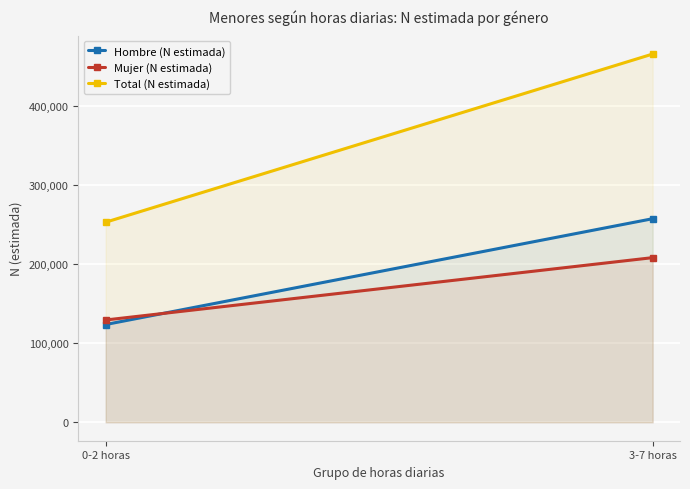

At how many categories does at least one series exceed 125310?

2